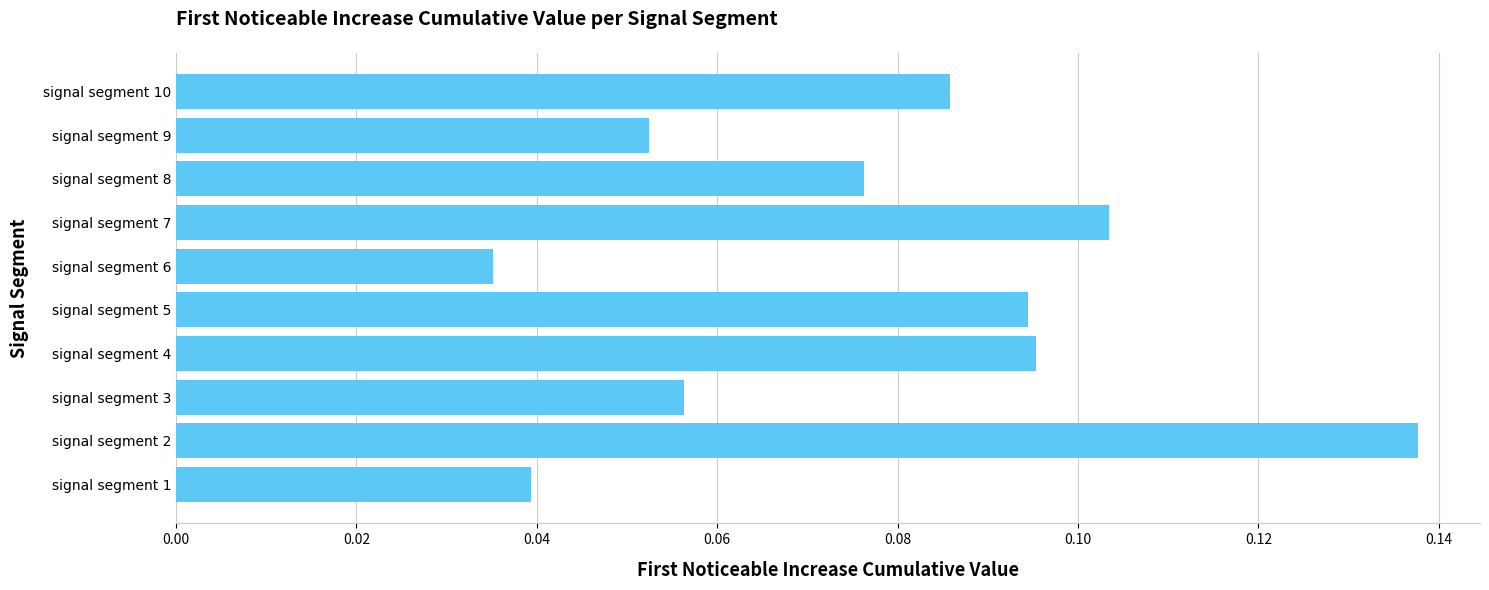

The value at signal segment 4 is 0.0. True or false?

False